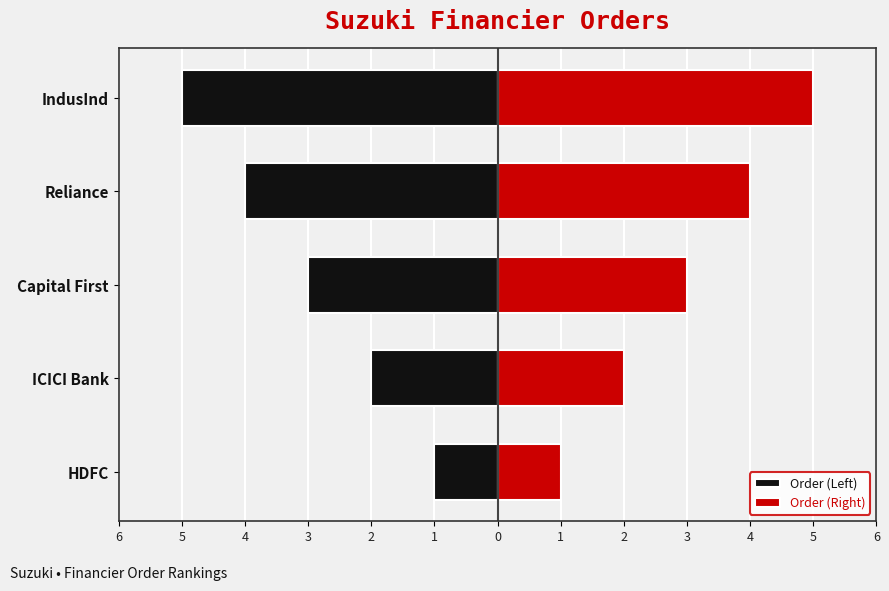

Are the bars horizontal?

Yes